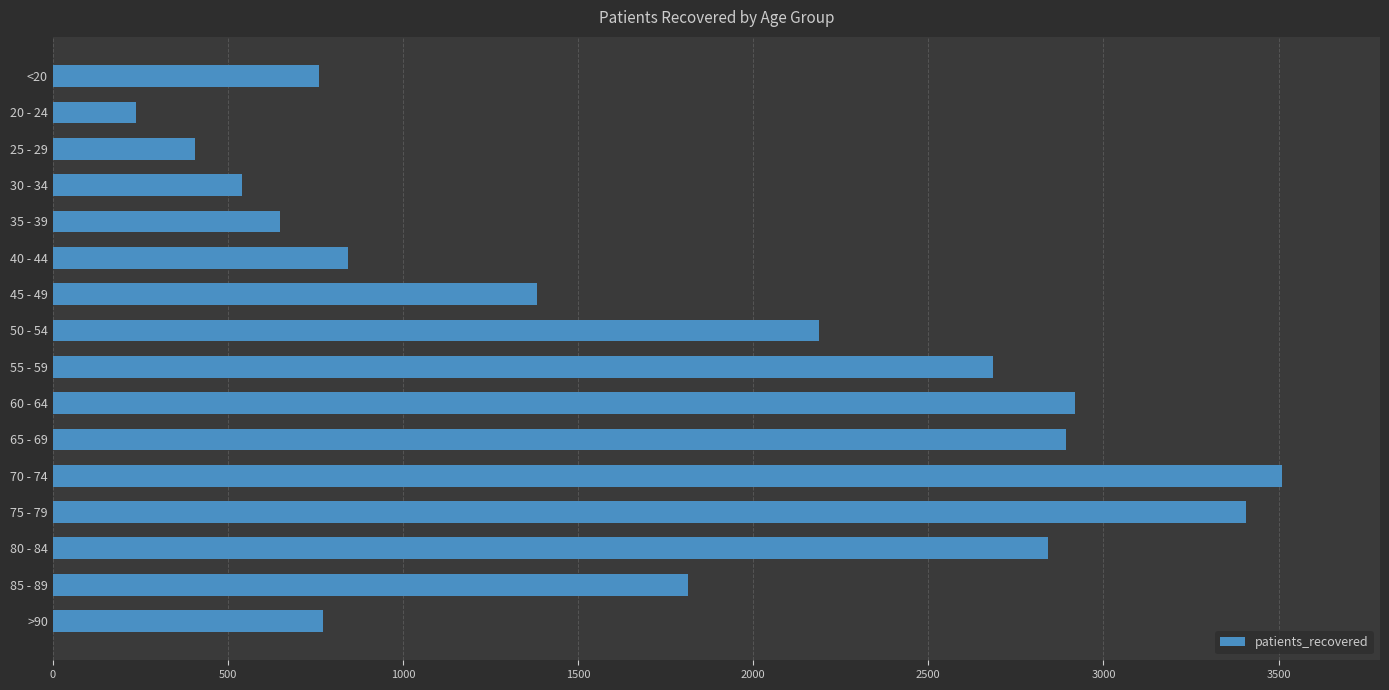

What is the ratio of the value at 40 - 44 to the value at >90?

1.1